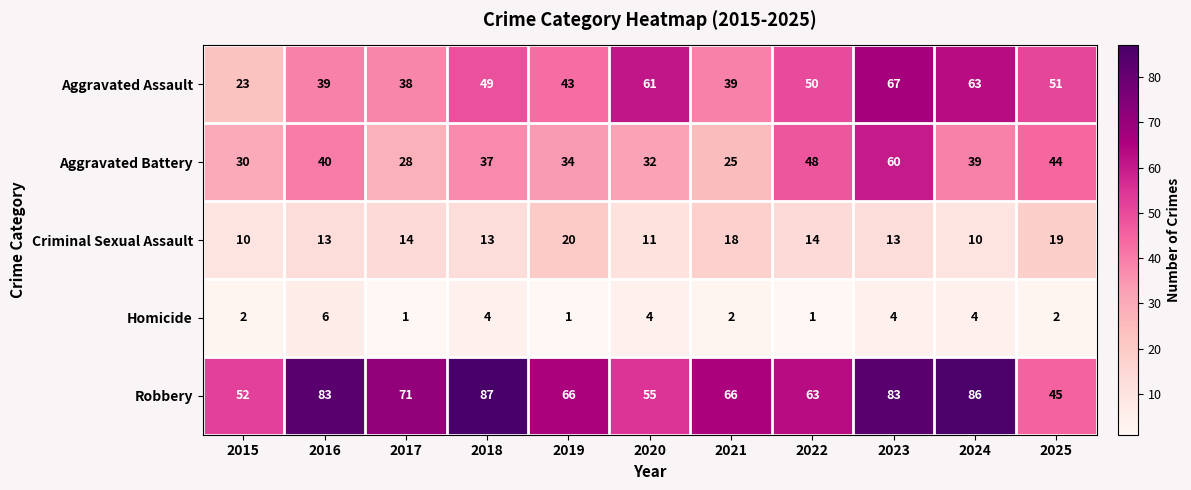

Which label corresponds to the largest value in the chart?

2018